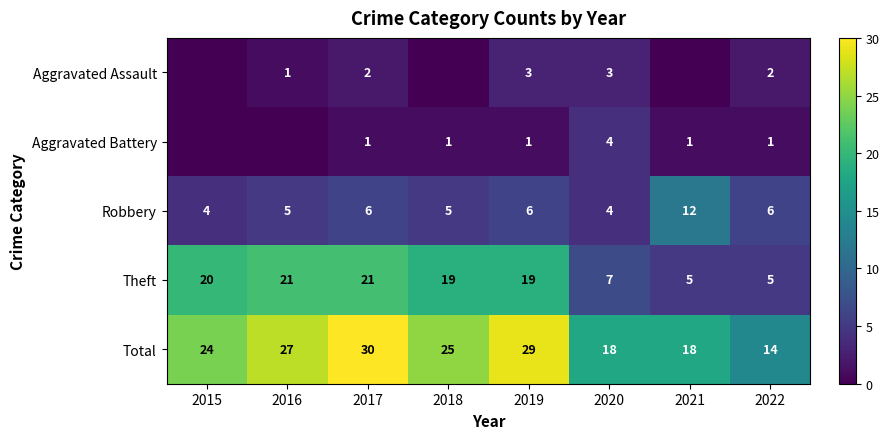

What value does the Robbery series have at 2021?

12